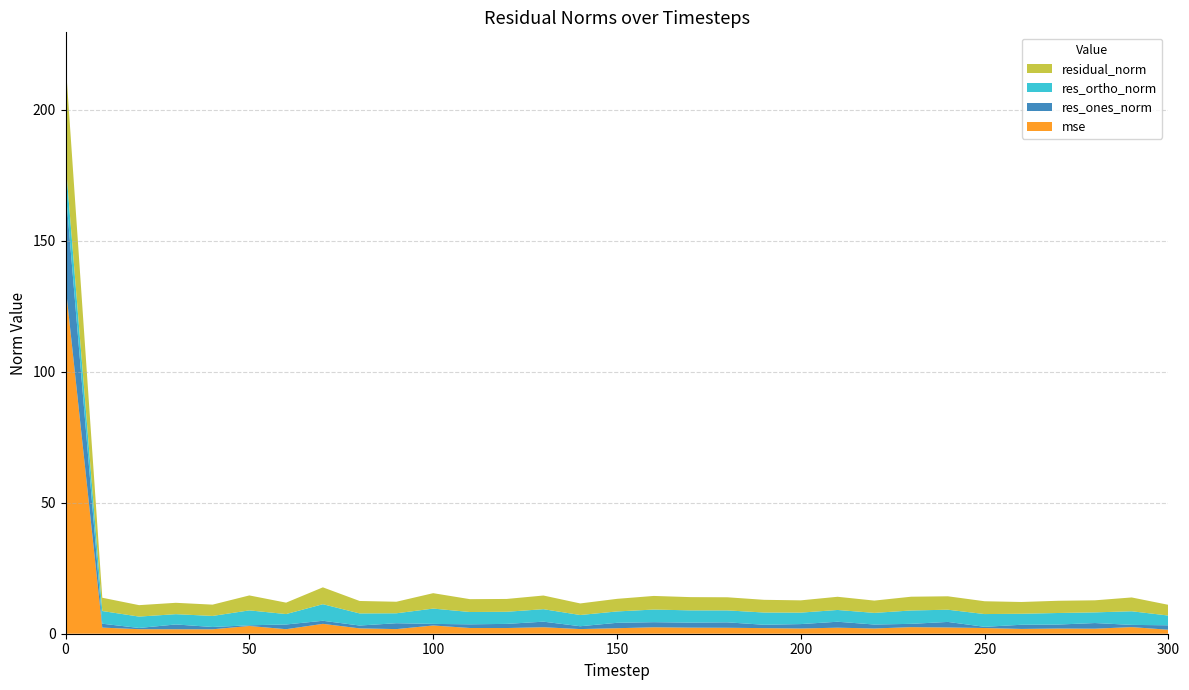

Reading right to left, what are all the values shown in this chart?

mse: 1.5	2.5	1.9	2.0	1.8	2.2	2.4	2.5	2.0	2.3	2.0	2.1	2.3	2.3	2.5	2.1	1.8	2.5	2.2	2.2	3.1	1.8	2.0	3.8	1.7	3.0	1.7	1.7	1.7	2.3	133.1
res_ones_norm: 1.7	0.8	2.2	1.5	1.6	0.5	2.1	1.3	1.5	2.3	1.7	1.3	2.1	1.9	2.0	2.1	1.1	2.1	1.6	1.4	0.6	2.2	1.1	1.2	1.8	0.3	0.9	1.8	0.5	1.5	36.8
res_ortho_norm: 3.7	5.2	4.1	4.4	4.2	4.9	4.7	5.1	4.4	4.5	4.4	4.7	4.6	4.7	4.8	4.3	4.3	4.8	4.6	4.7	5.9	3.8	4.6	6.3	4.0	5.7	4.2	3.9	4.3	4.8	10.6
residual_norm: 4.1	5.3	4.6	4.7	4.5	4.9	5.1	5.3	4.7	5.0	4.7	4.8	5.0	5.1	5.2	4.8	4.4	5.2	4.9	4.9	5.9	4.4	4.7	6.4	4.4	5.7	4.3	4.3	4.4	5.1	38.3